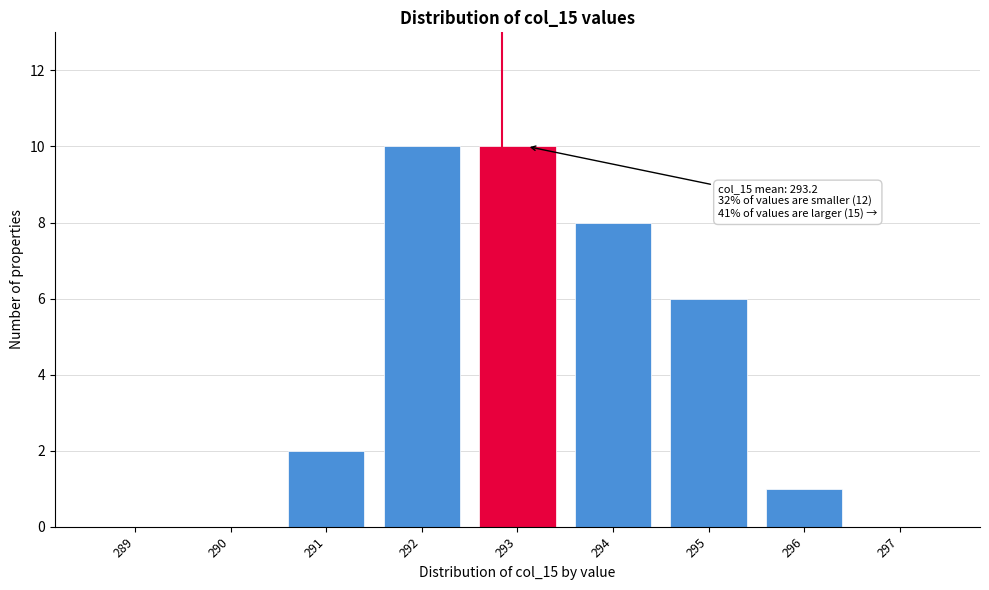

Reading left to right, list all the values displayed in this chart.

289=0	290=0	291=2	292=10	293=10	294=8	295=6	296=1	297=0